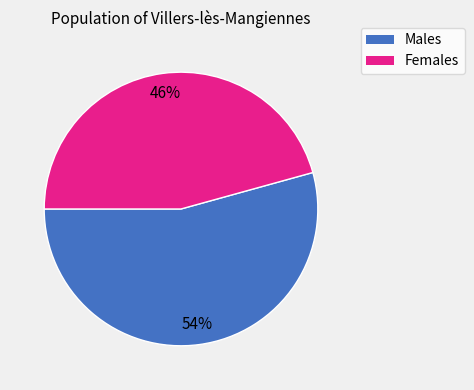

Is there a majority slice in this chart?

Yes